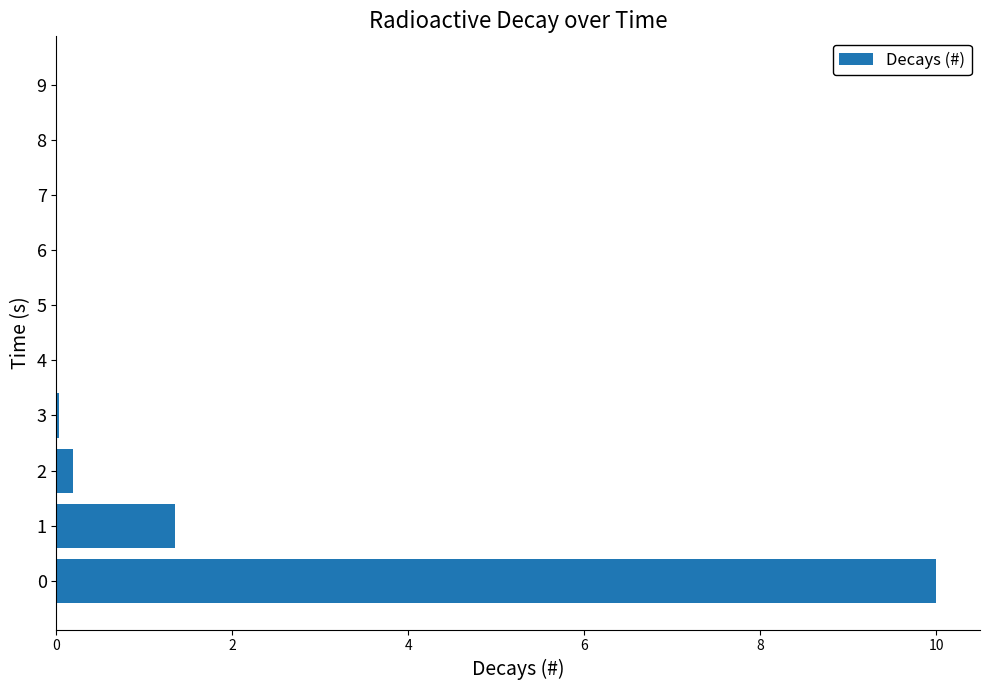

What is the sum of all values?

11.6